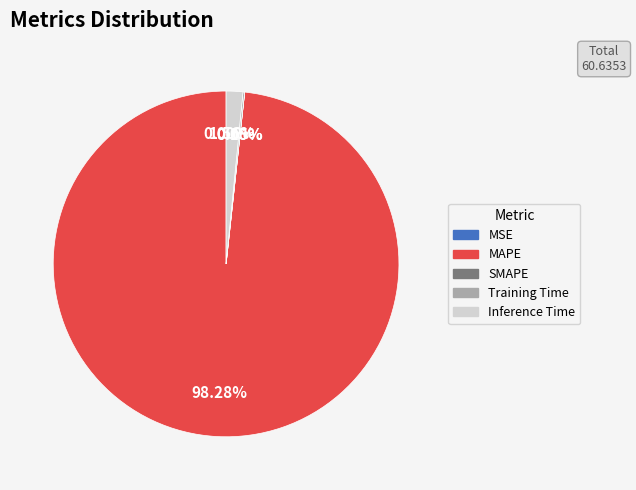

Does any single category account for the majority?

Yes